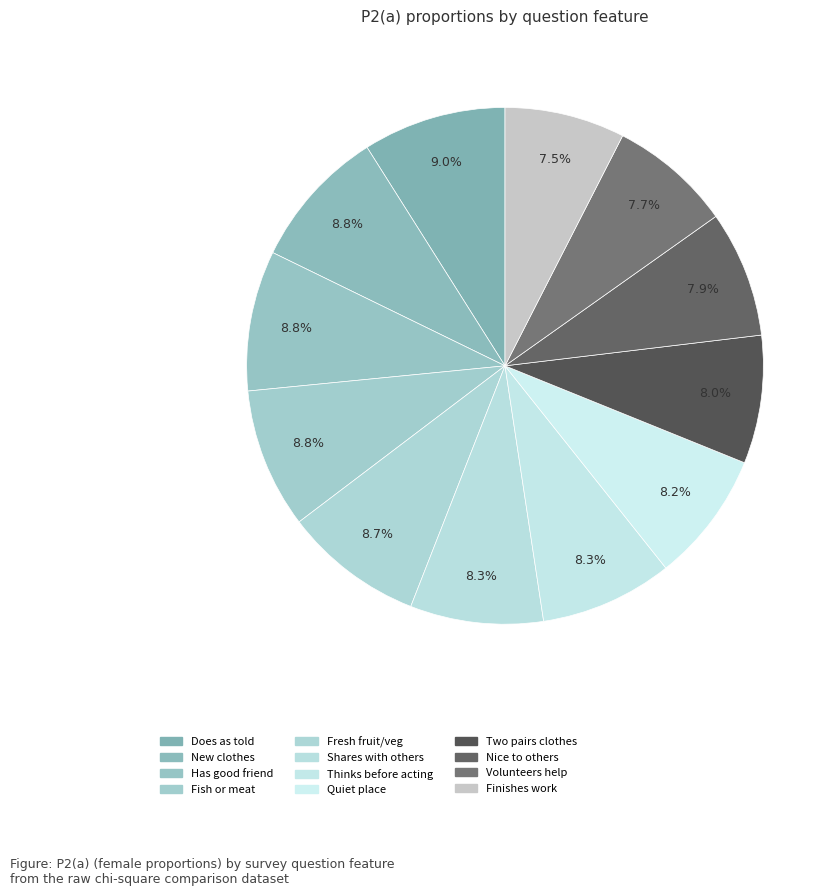

How many segments does this pie chart have?

12